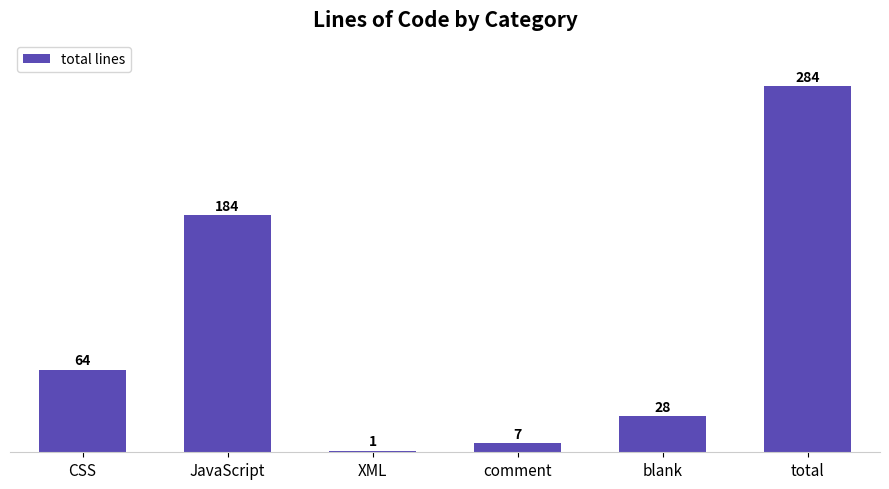

Between XML and JavaScript, which is larger?

JavaScript